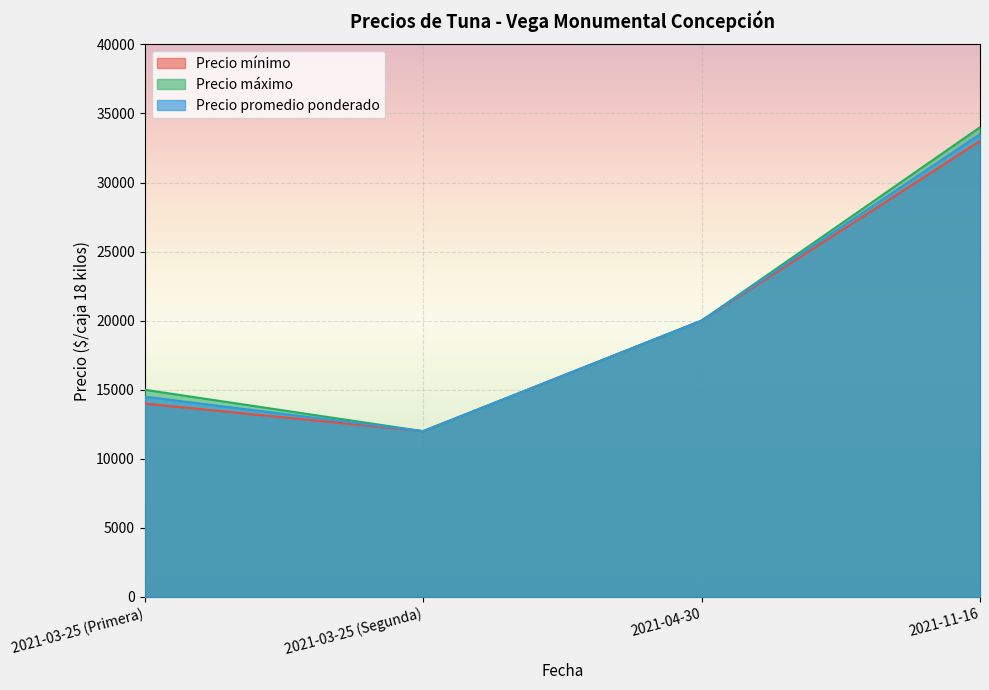

Is the value of Precio promedio ponderado at 2021-03-25 (Segunda) greater than the value of Precio mínimo at 2021-04-30?

No